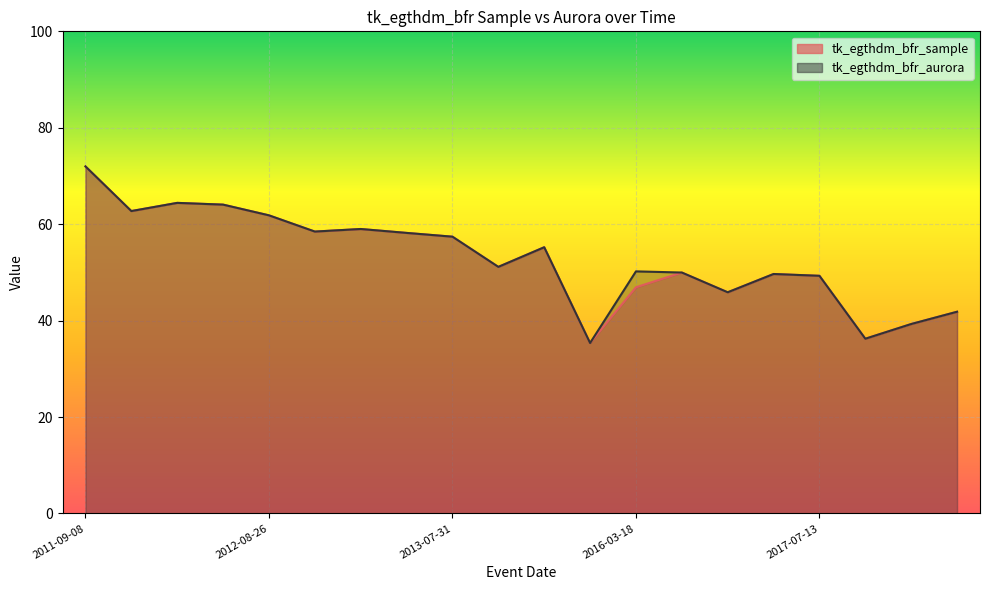

Reading left to right, extract all data points from this chart.

tk_egthdm_bfr_sample: 2011-09-08=72.0	2011-12-08=62.7	2012-03-04=64.4	2012-06-04=64.1	2012-08-26=61.8	2012-12-31=58.5	2013-01-19=59.0	2013-05-21=58.2	2013-07-31=57.4	2013-08-14=51.1	2013-11-09=55.2	2014-01-18=35.4	2016-03-18=46.9	2016-03-27=50.0	2016-07-05=45.9	2016-10-10=49.7	2017-07-13=49.3	2017-08-02=36.2	2017-10-02=39.3	2017-11-14=41.8
tk_egthdm_bfr_aurora: 2011-09-08=72.0	2011-12-08=62.7	2012-03-04=64.4	2012-06-04=64.1	2012-08-26=61.8	2012-12-31=58.5	2013-01-19=59.0	2013-05-21=58.2	2013-07-31=57.4	2013-08-14=51.1	2013-11-09=55.2	2014-01-18=35.4	2016-03-18=50.2	2016-03-27=50.0	2016-07-05=45.9	2016-10-10=49.7	2017-07-13=49.3	2017-08-02=36.2	2017-10-02=39.3	2017-11-14=41.8